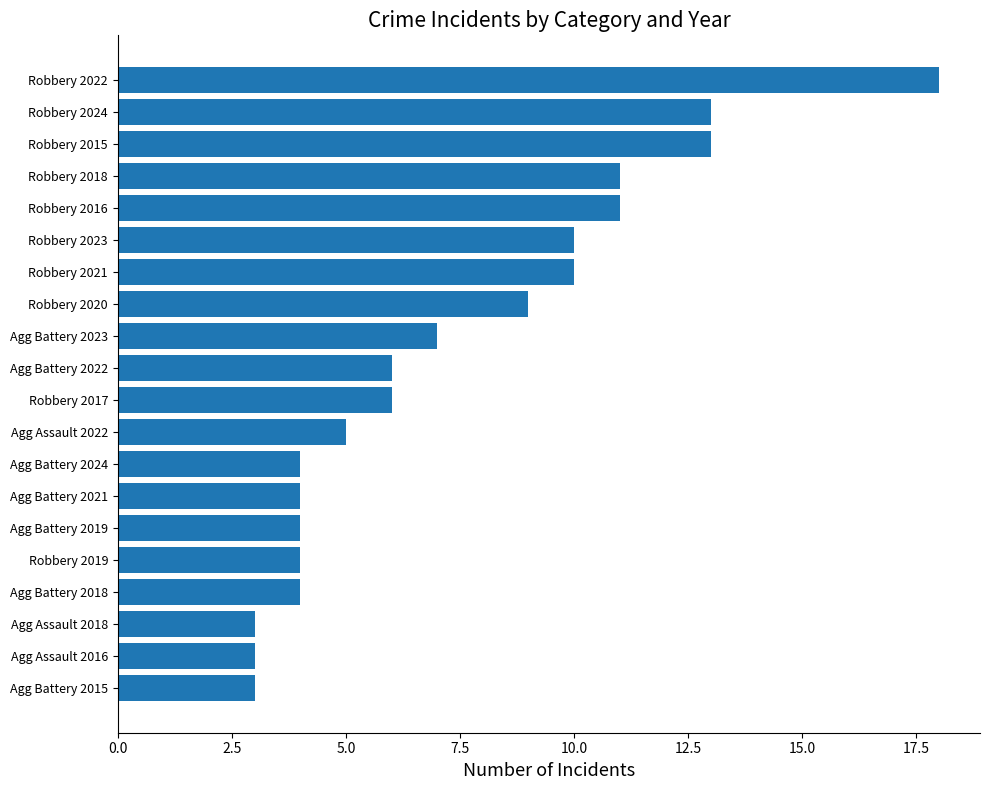

Reading bottom to top, extract all data points from this chart.

Agg Battery 2015=3	Agg Assault 2016=3	Agg Assault 2018=3	Agg Battery 2018=4	Robbery 2019=4	Agg Battery 2019=4	Agg Battery 2021=4	Agg Battery 2024=4	Agg Assault 2022=5	Robbery 2017=6	Agg Battery 2022=6	Agg Battery 2023=7	Robbery 2020=9	Robbery 2021=10	Robbery 2023=10	Robbery 2016=11	Robbery 2018=11	Robbery 2015=13	Robbery 2024=13	Robbery 2022=18